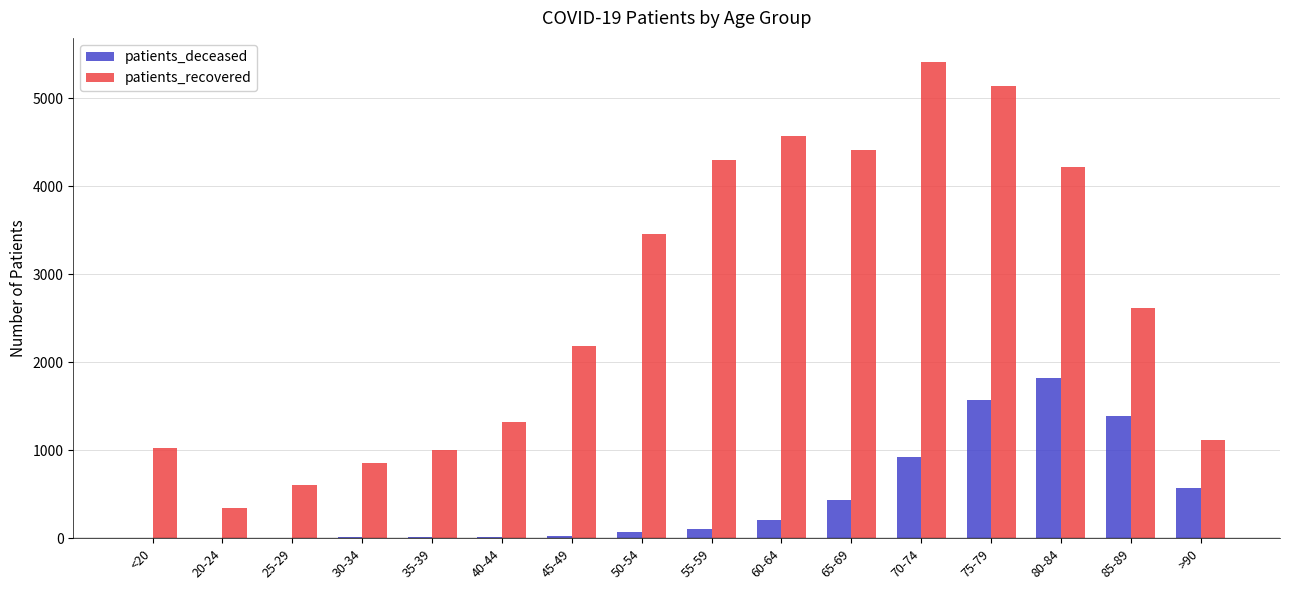

What is the approximate value of patients_deceased at 50-54, to the nearest 100?

100